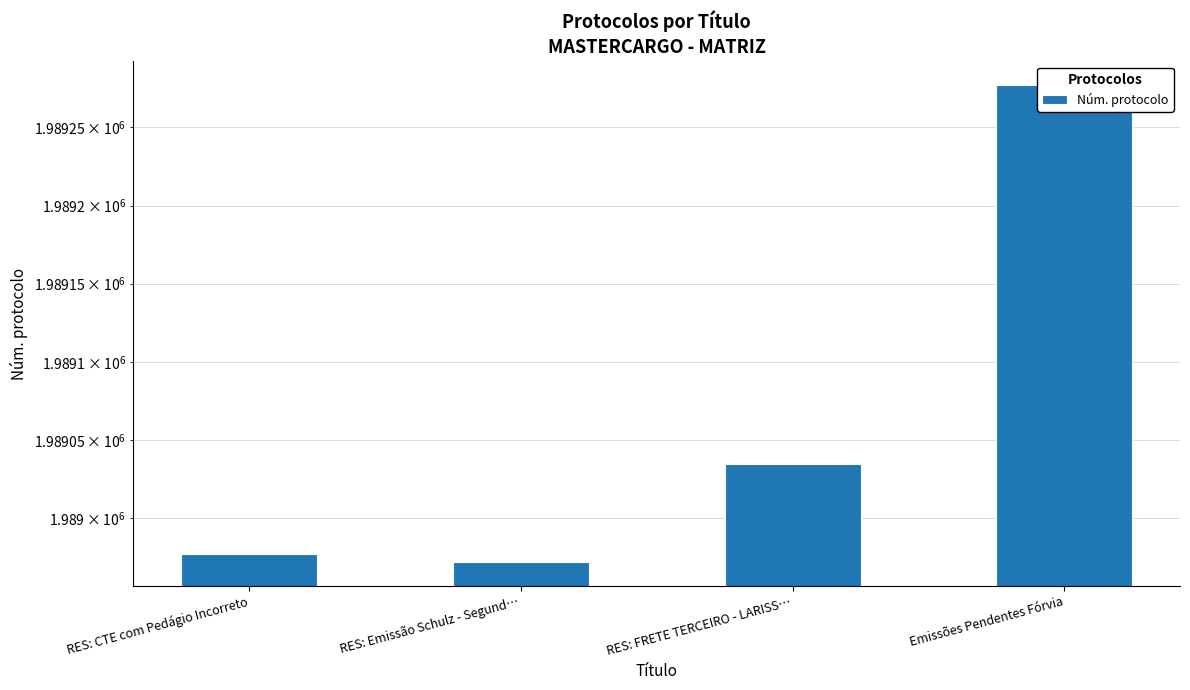

Reading left to right, extract all data points from this chart.

RES: CTE com Pedágio Incorreto=1988977	RES: Emissão Schulz - Segund…=1988972	RES: FRETE TERCEIRO - LARISS…=1989035	Emissões Pendentes Fórvia=1989277